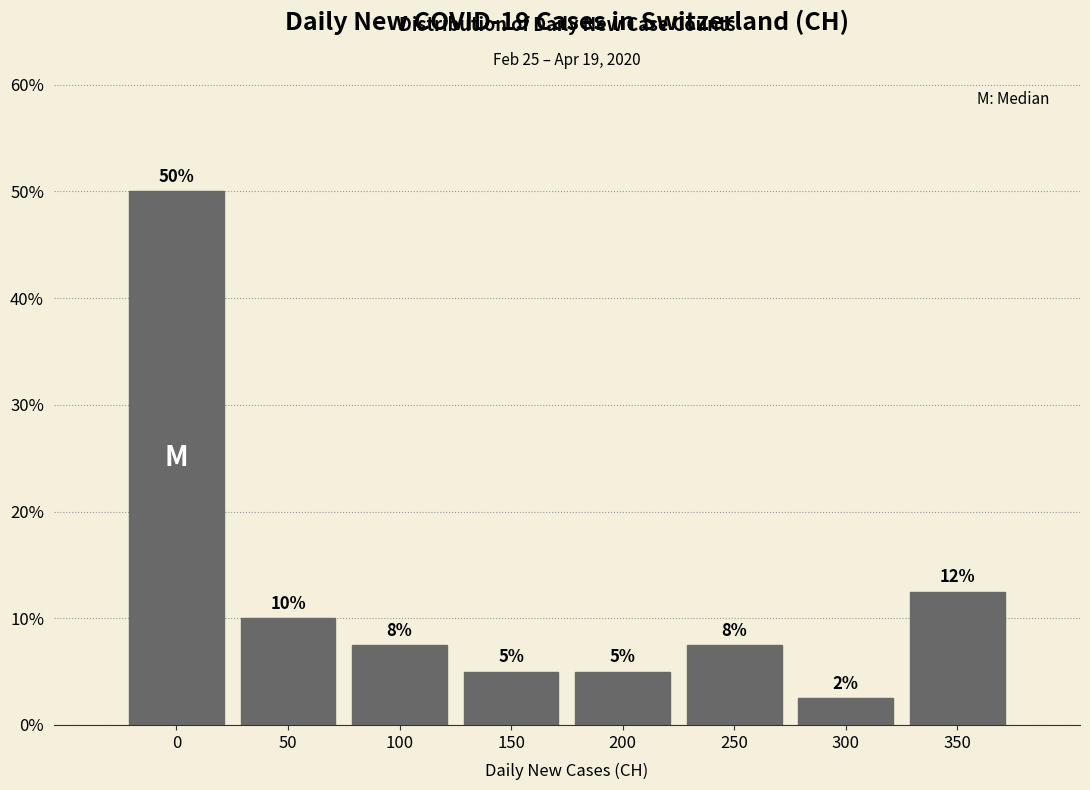

What is the average value?

12.5